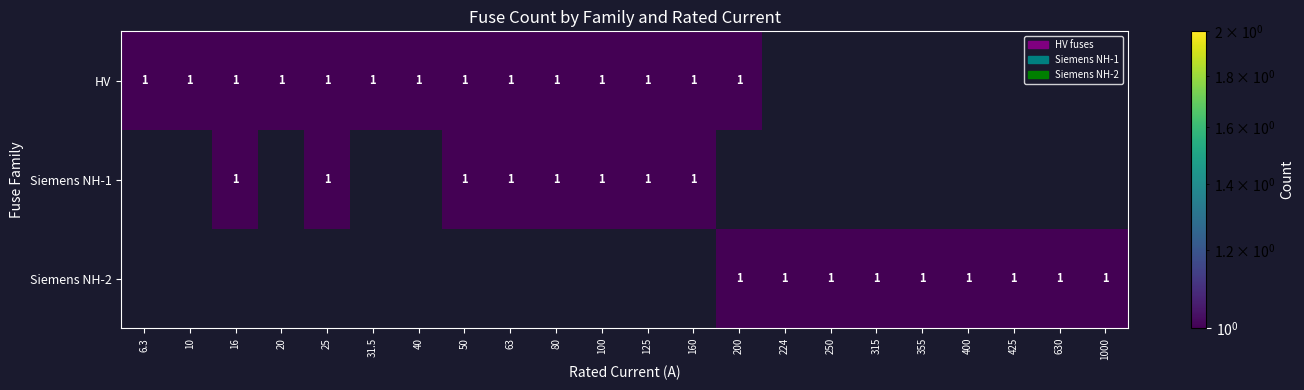

Which has a higher value, 315 or 400?

315